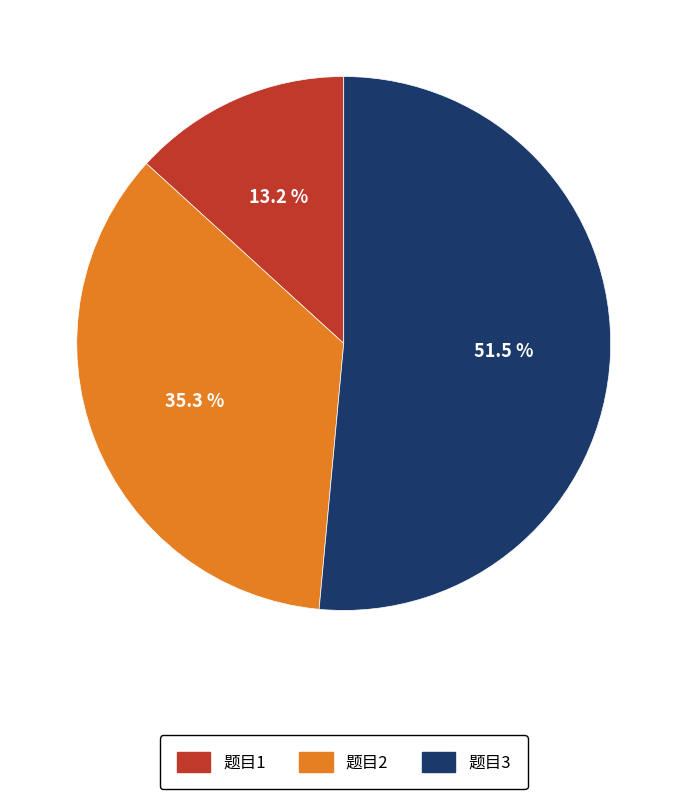

How many slices are in this pie chart?

3